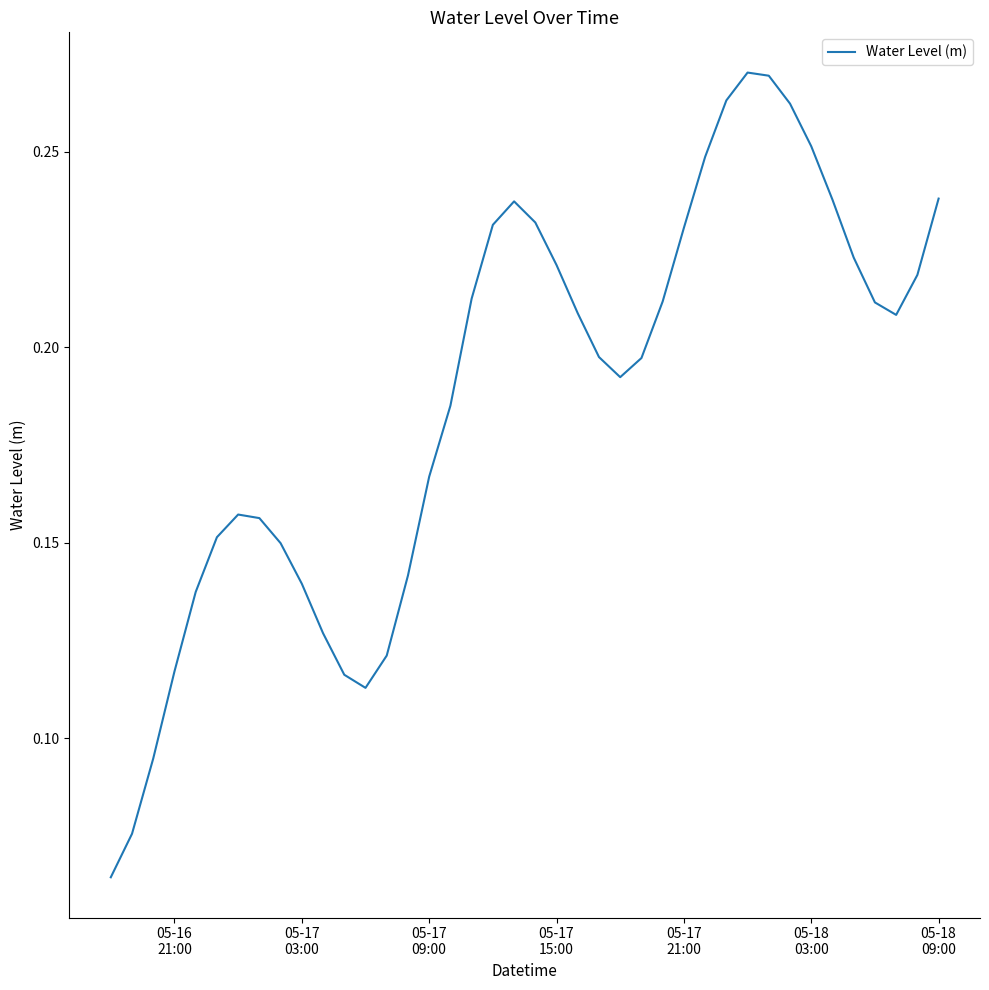

How many lines are shown in the chart?

1